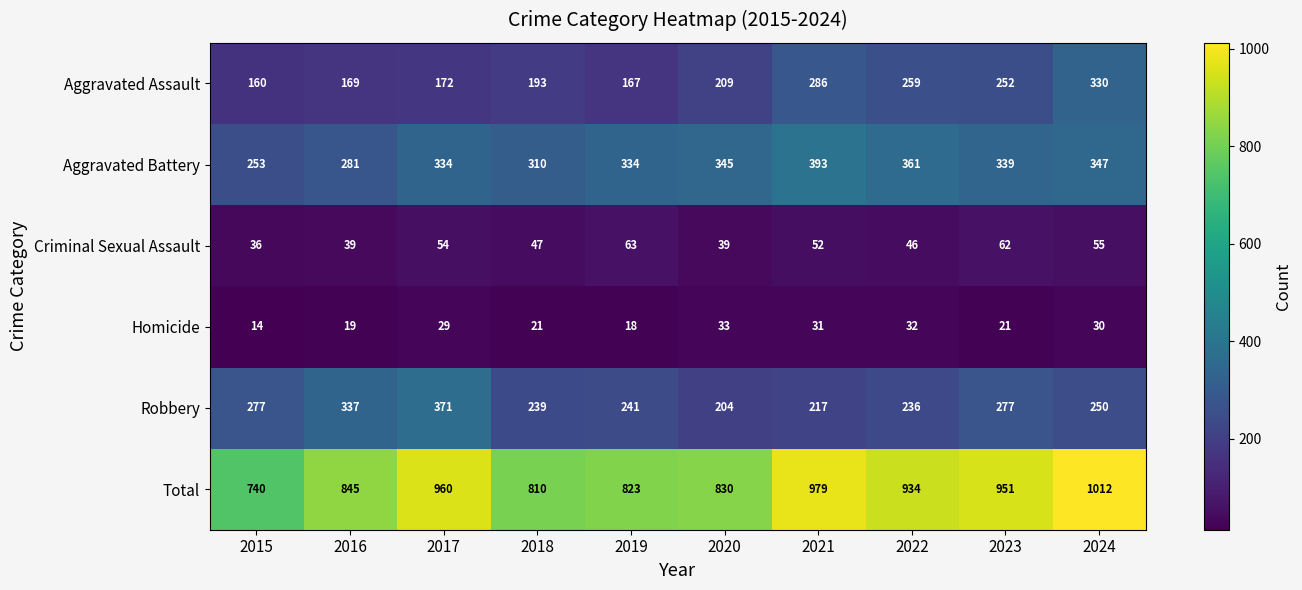

Rank the categories by Total value from lowest to highest.

2015, 2018, 2019, 2020, 2016, 2022, 2023, 2017, 2021, 2024